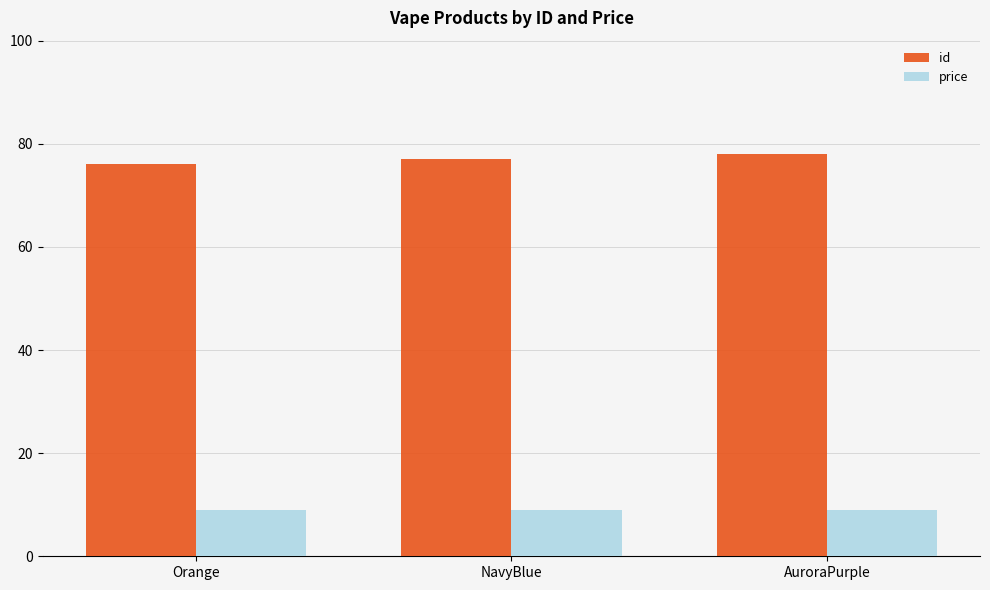

Reading right to left, what are all the values shown in this chart?

id: AuroraPurple=78.0	NavyBlue=77.0	Orange=76.0
price: AuroraPurple=9.0	NavyBlue=9.0	Orange=9.0